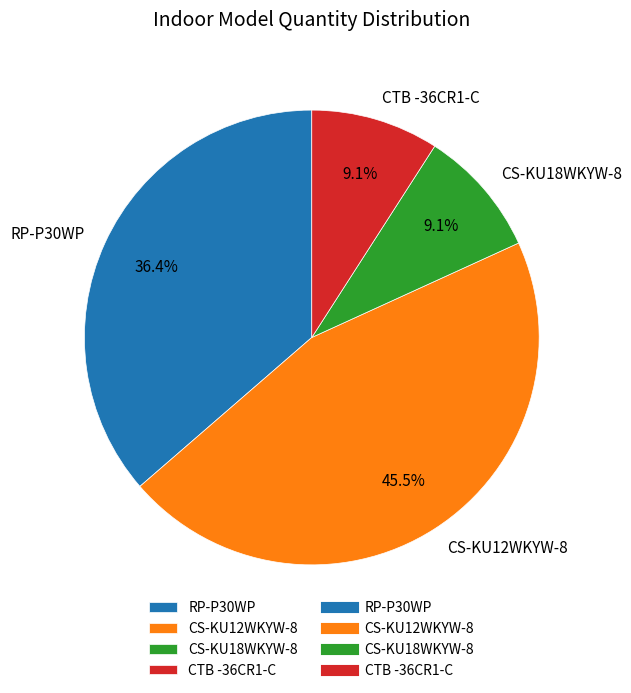

What is the total percentage of CTB -36CR1-C and CS-KU18WKYW-8?

18.2%